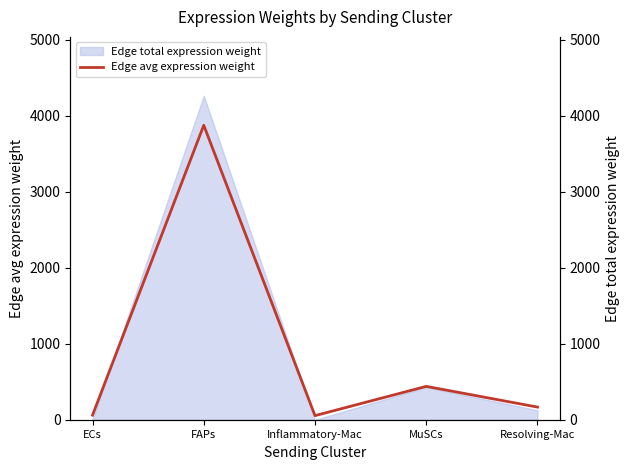

What position from the left is MuSCs?

4